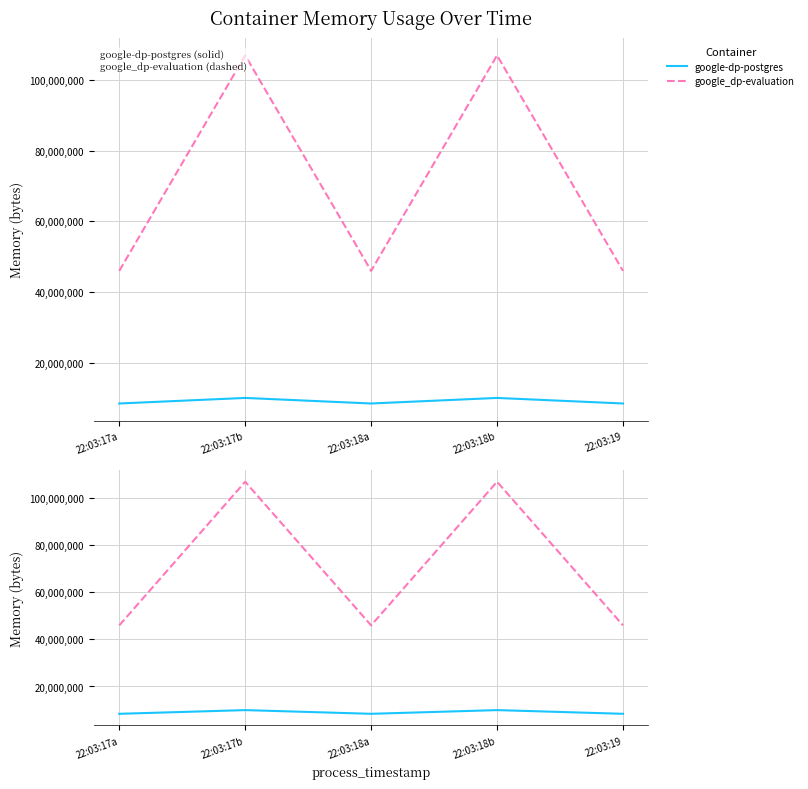

What is the total value across all series at 22:03:17a?

54366208